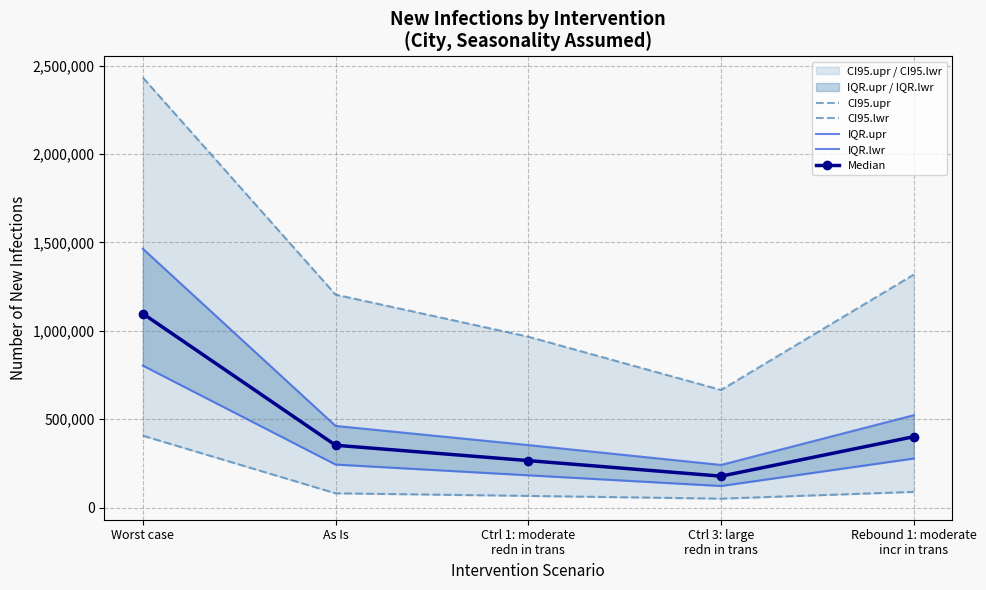

What are all the series names shown in the legend?

CI95.upr, CI95.lwr, IQR.upr, IQR.lwr, Median